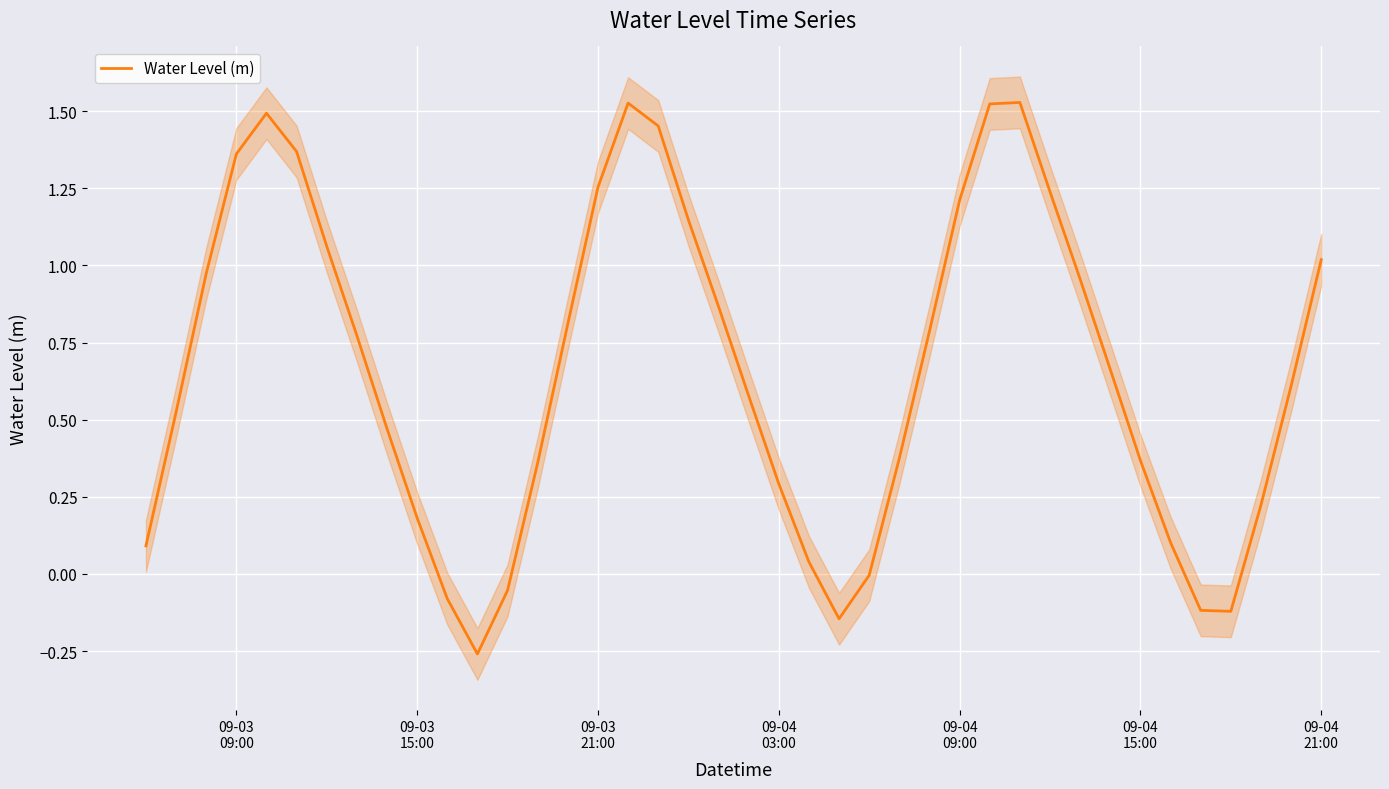

How many points are lower than both their immediate neighbors (excluding endpoints)?

3